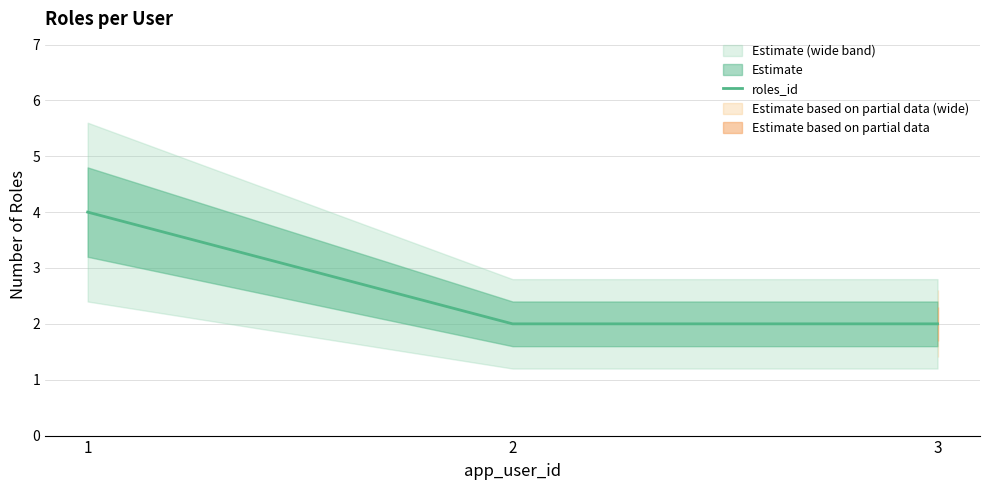

What is the average value?

3